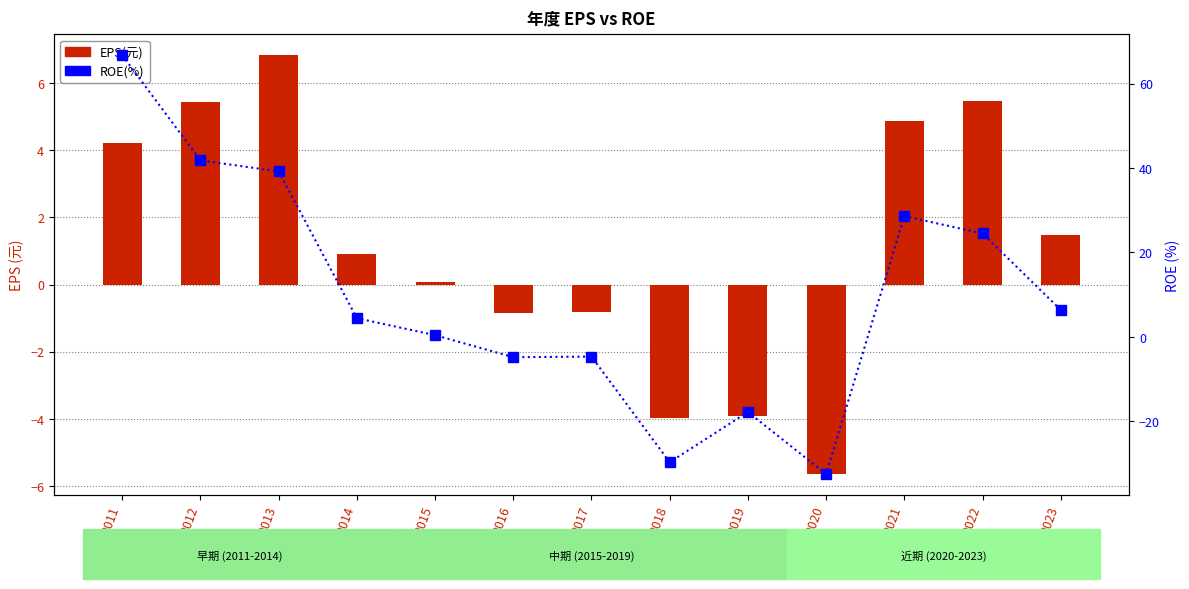

The ROE(%) series shows 0.4 at 2015. True or false?

True